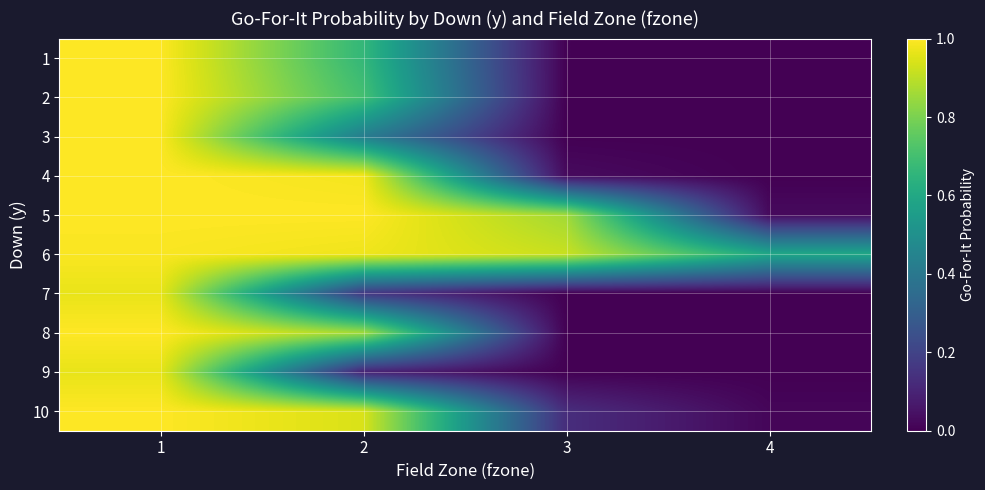

Which label corresponds to the largest value in the chart?

1